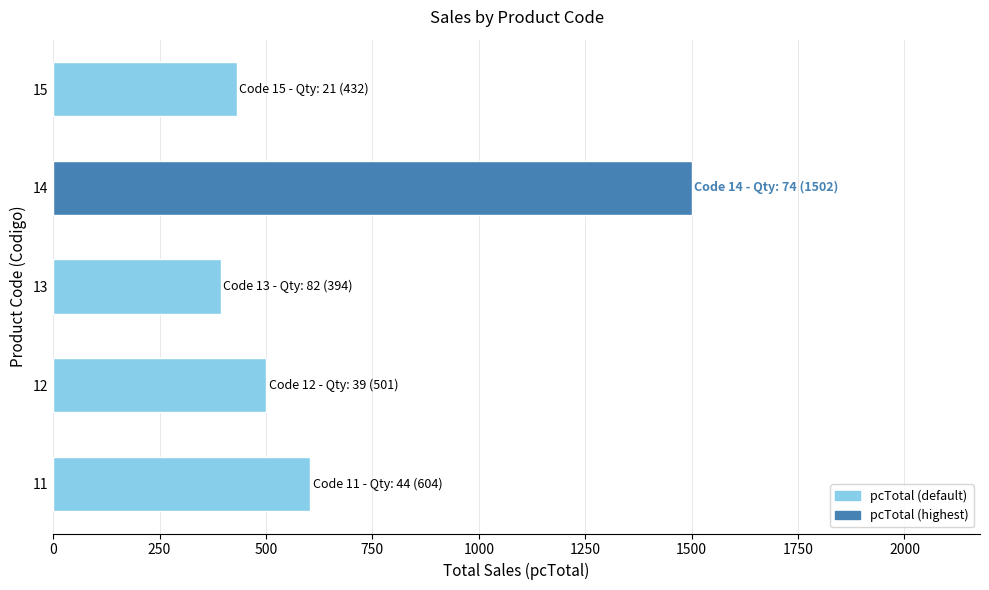

What is the change in value from 14 to 15?

-1069.6